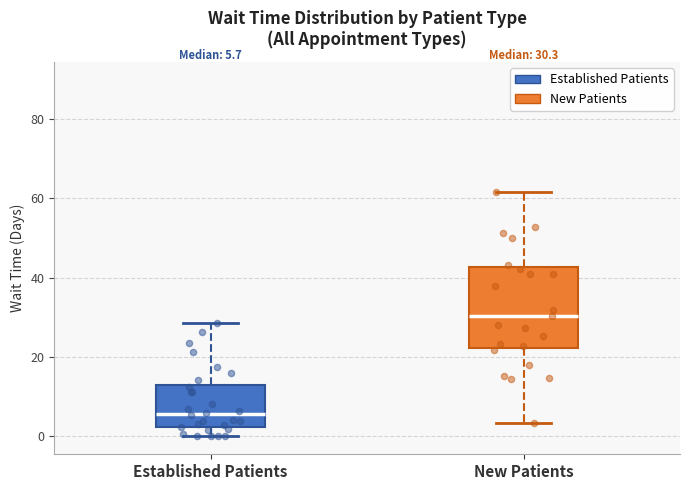

Comparing the boxes themselves (not the whiskers), which one is the tallest?

New Patients